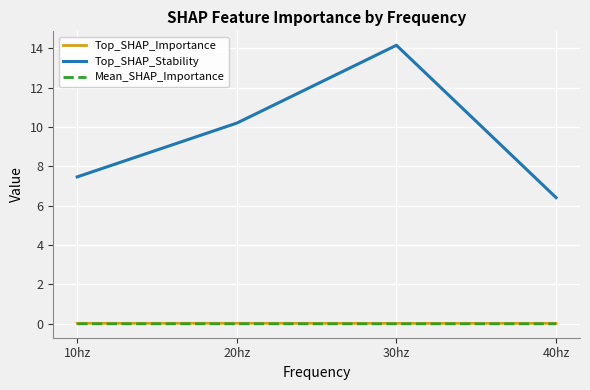

The value of Top_SHAP_Importance at 40hz is 0.0. True or false?

True